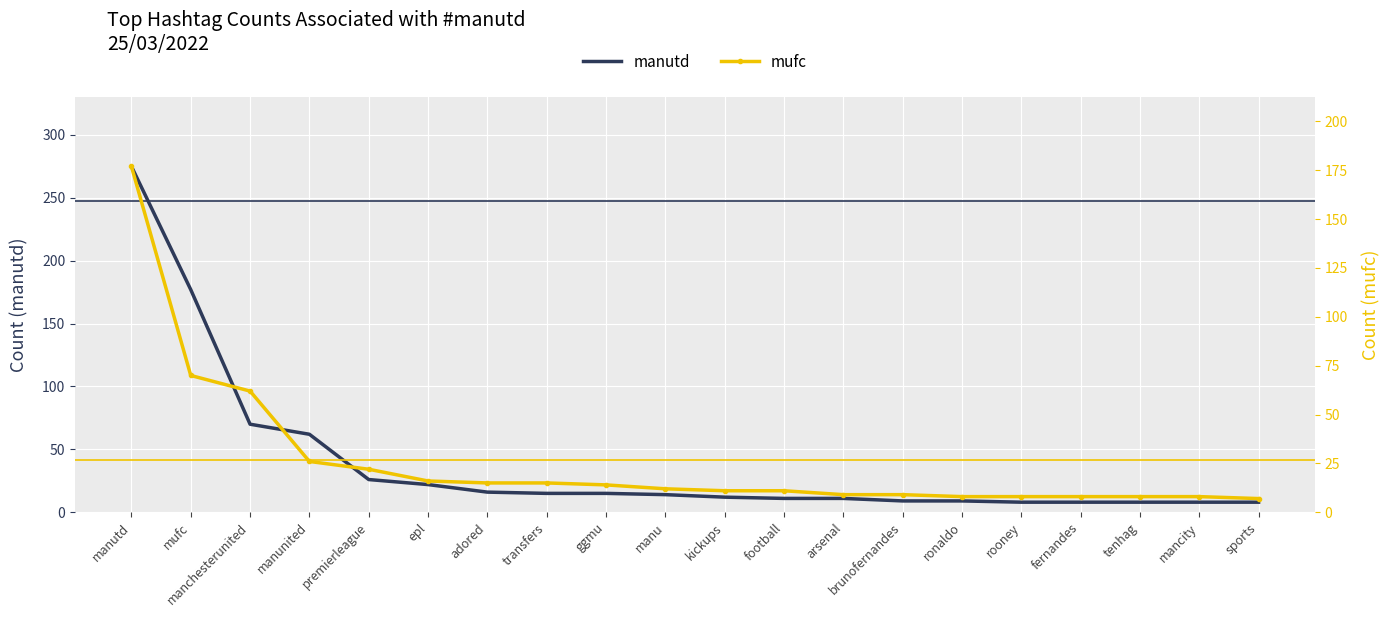

What are all the series names shown in the legend?

manutd, mufc